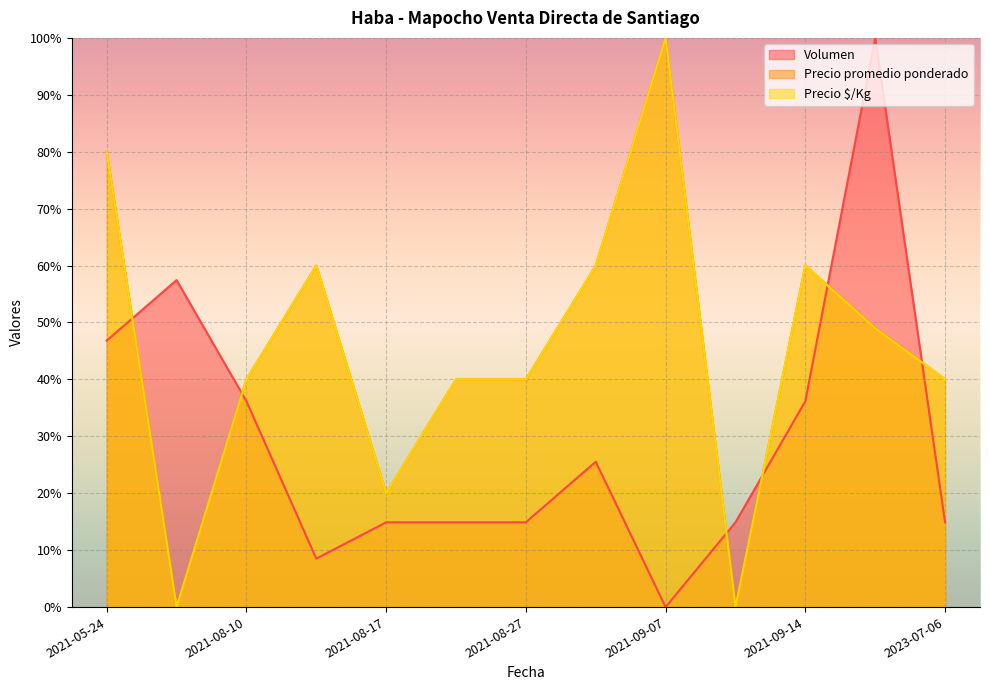

True or false: Precio $/Kg and Volumen cross at least once.

True